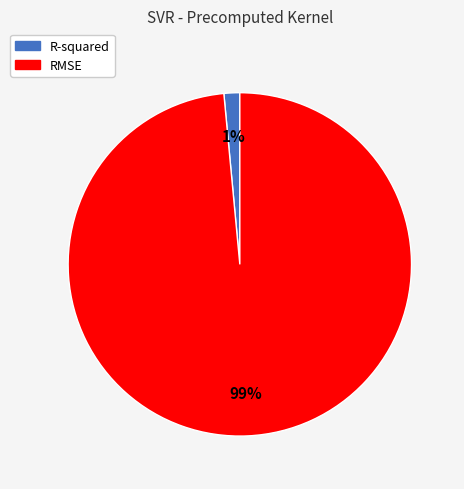

To the nearest percent, what is the combined percentage of RMSE and R-squared?

100%